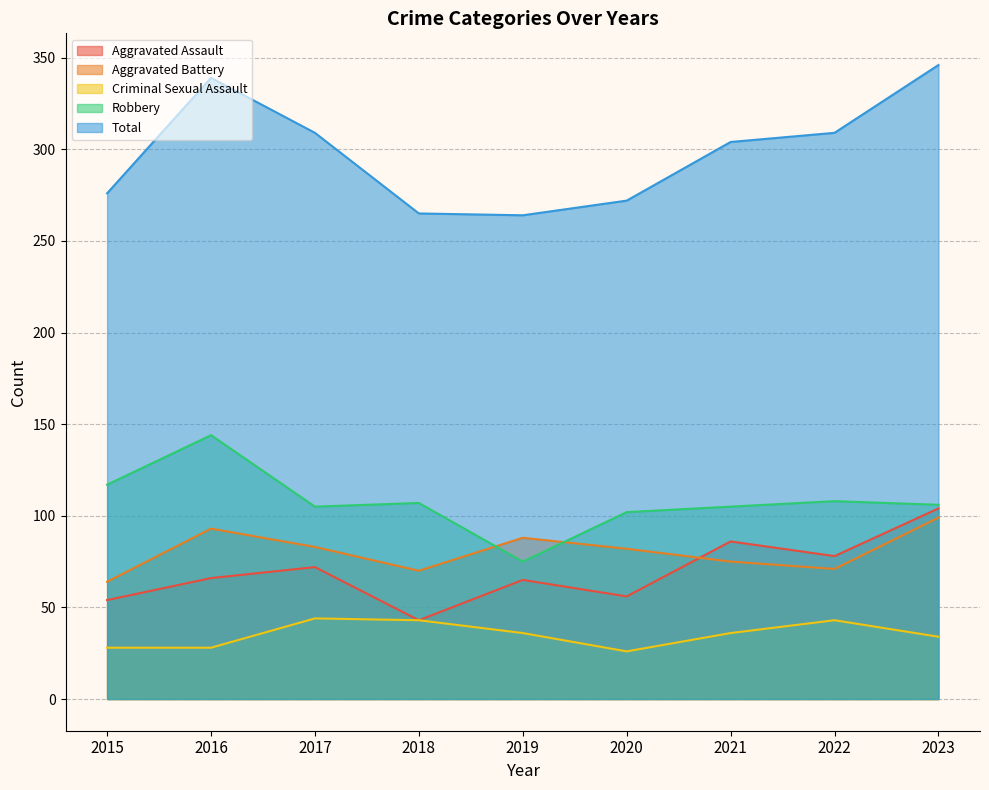

True or false: Aggravated Battery and Total intersect in this chart.

False